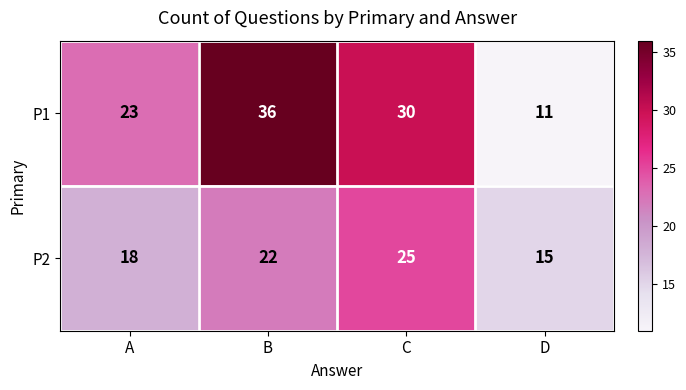

Reading left to right, what are all the values shown in this chart?

P1: A=23	B=36	C=30	D=11
P2: A=18	B=22	C=25	D=15